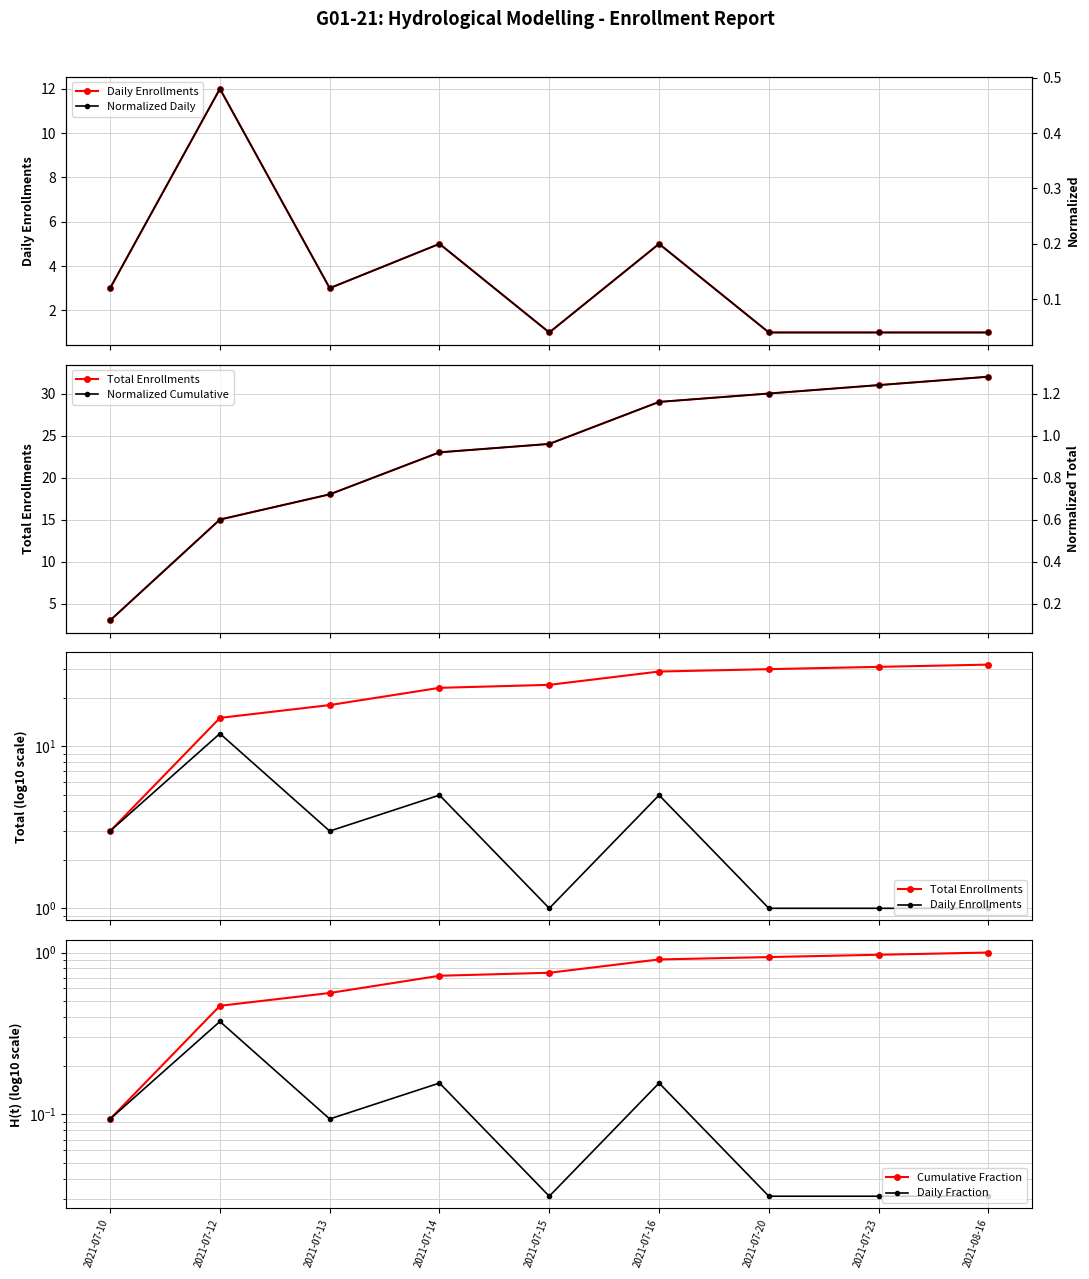

Rank the series by their maximum value, from lowest to highest.

Daily Fraction, Normalized Daily, Cumulative Fraction, Normalized Cumulative, Daily Enrollments, Total Enrollments